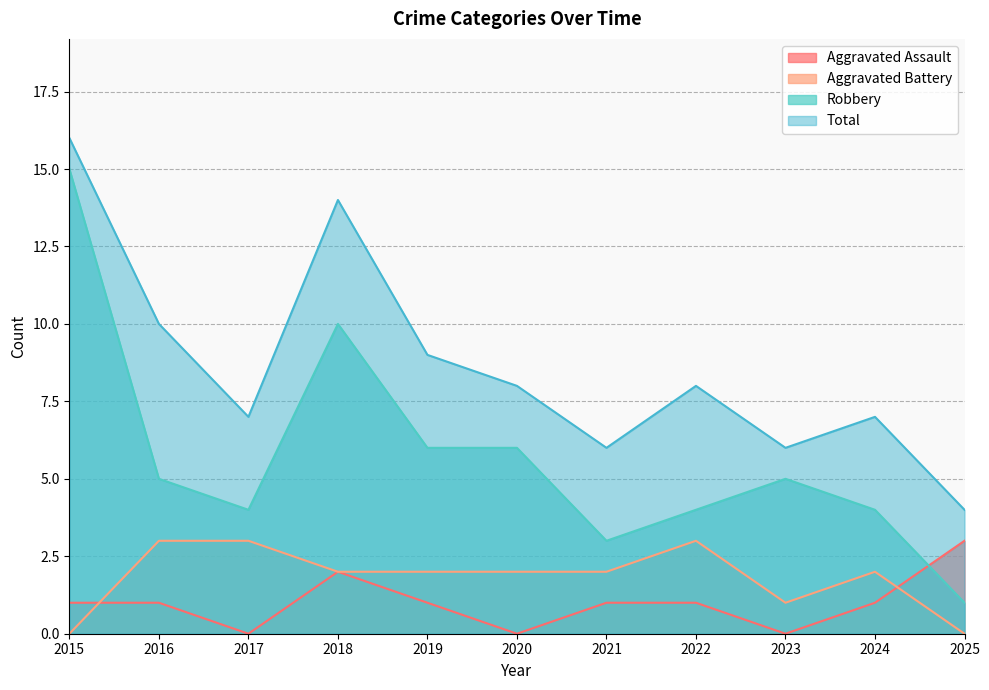

In Robbery, how many points are lower than both neighbors (excluding endpoints)?

2